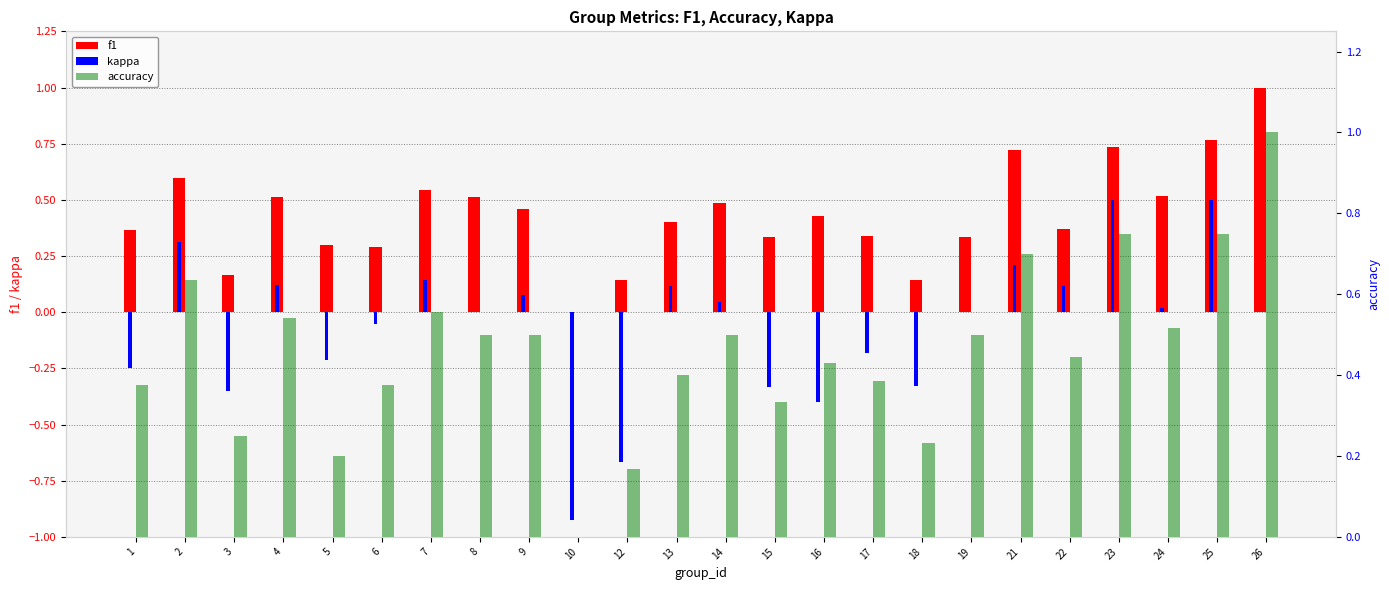

List the labels in order of f1 value, largest first.

26, 25, 23, 21, 2, 7, 24, 8, 4, 14, 9, 16, 13, 22, 1, 17, 15, 19, 5, 6, 3, 18, 12, 10